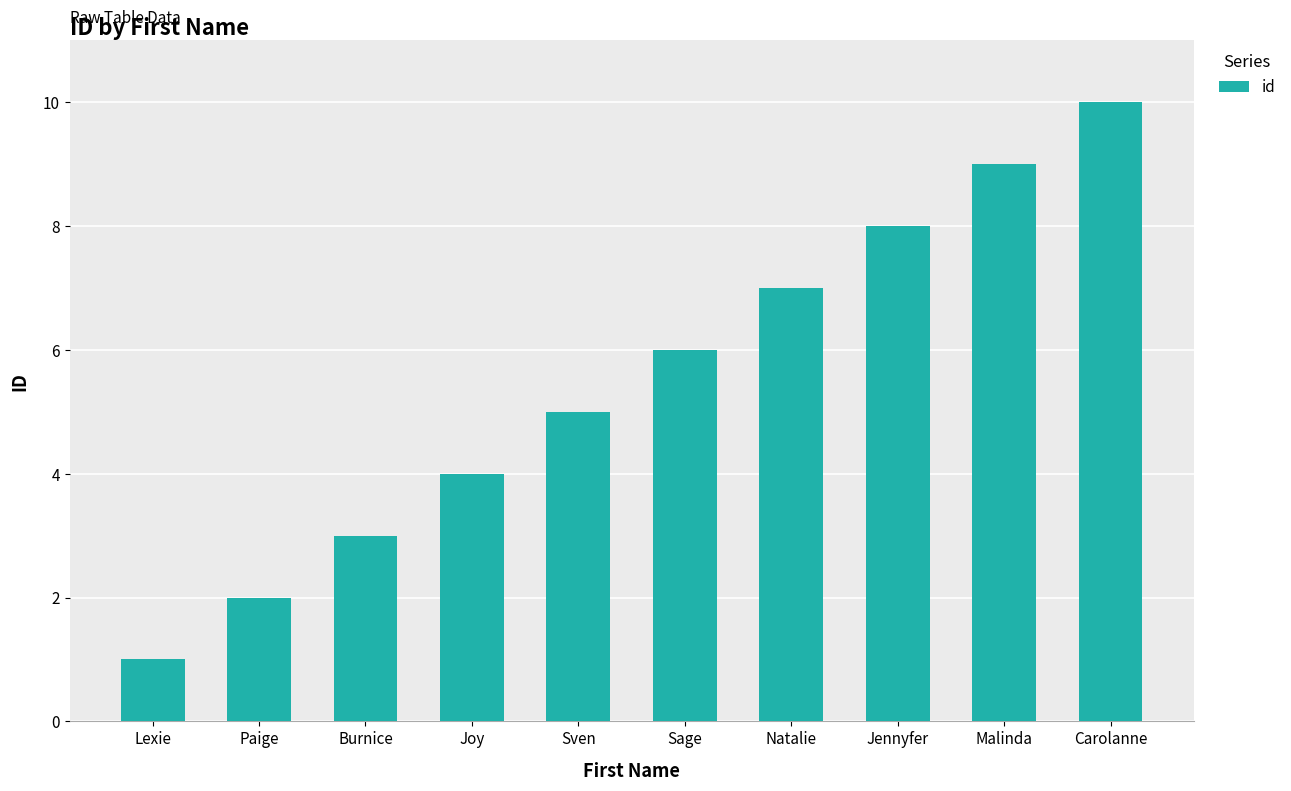

List the labels in order of value, smallest first.

Lexie, Paige, Burnice, Joy, Sven, Sage, Natalie, Jennyfer, Malinda, Carolanne